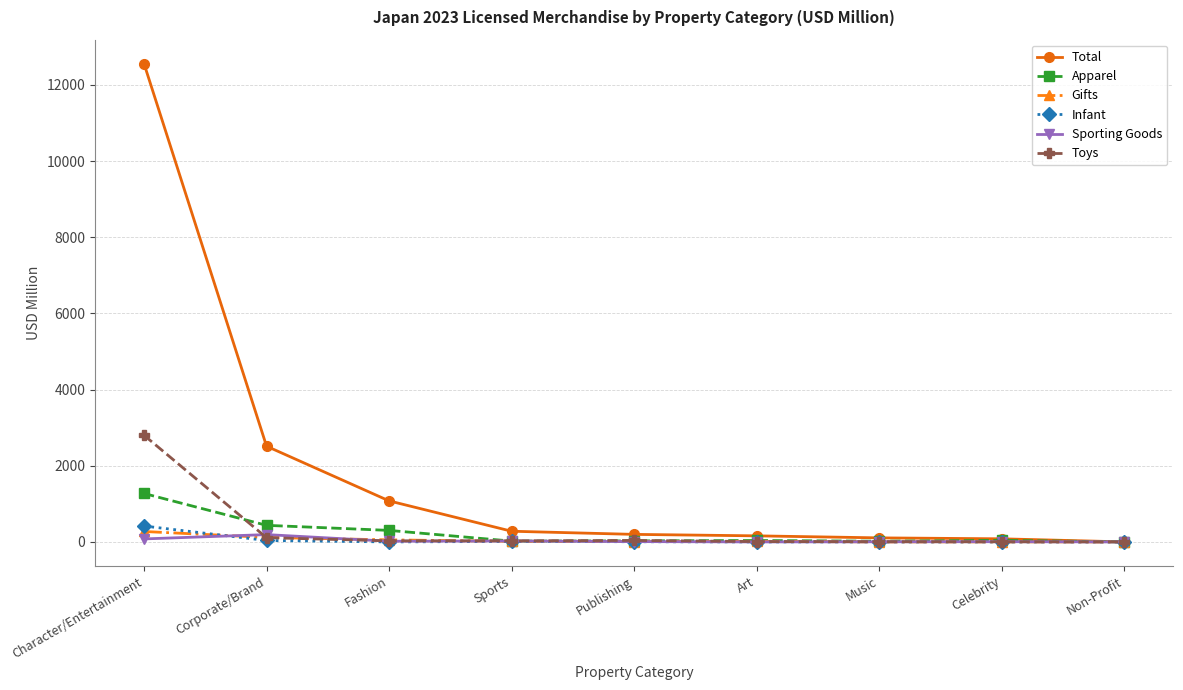

At how many categories does at least one series exceed 10859?

1